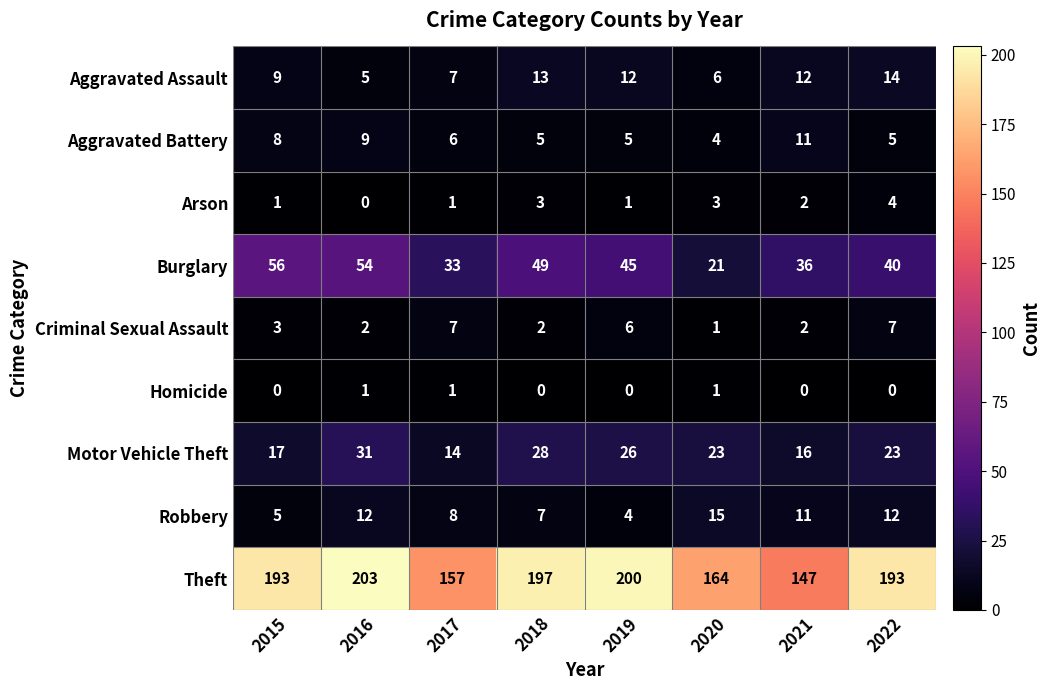

What is the sum of the Theft values at 2018 and 2017?

354